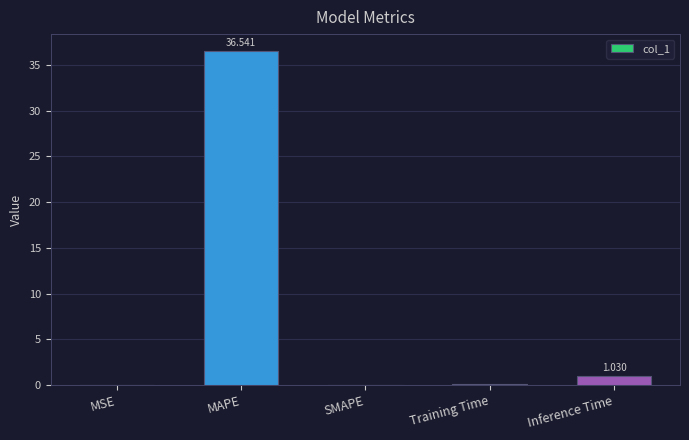

Which category has the highest value across all series?

MAPE